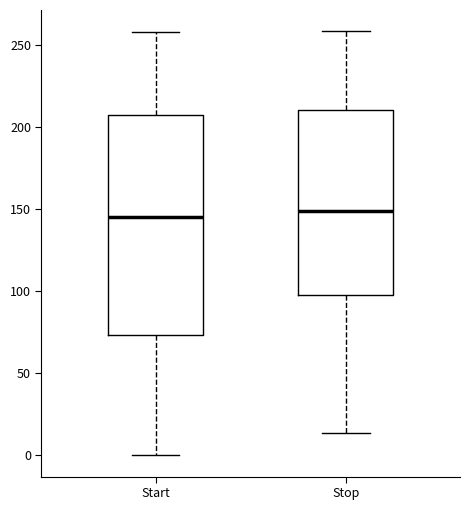

Which box is the tallest, from its lower edge to its upper edge?

Start